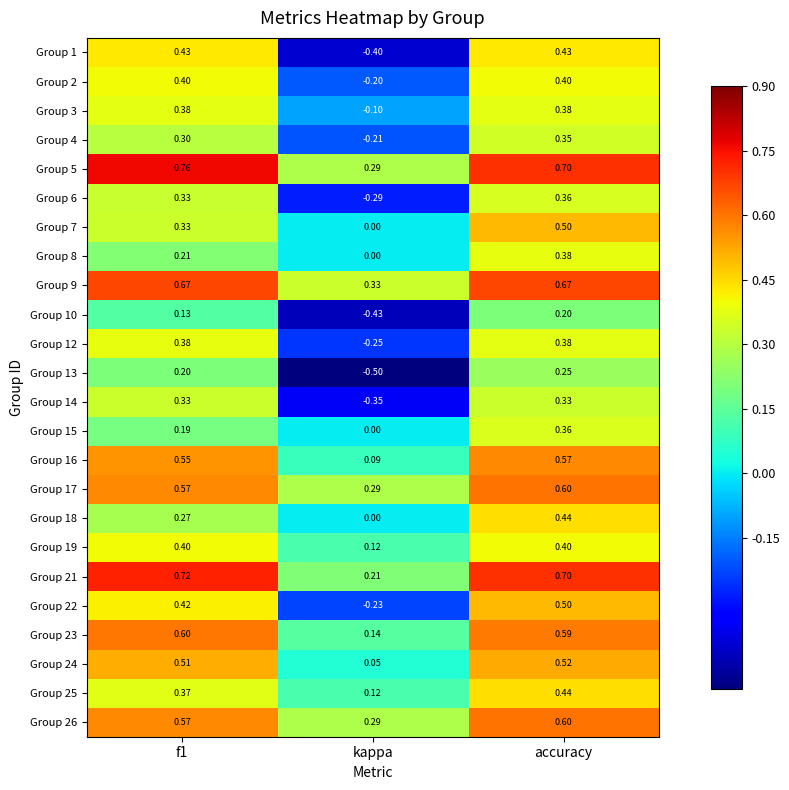

Which category has the lowest value in the Group 6 series?

kappa